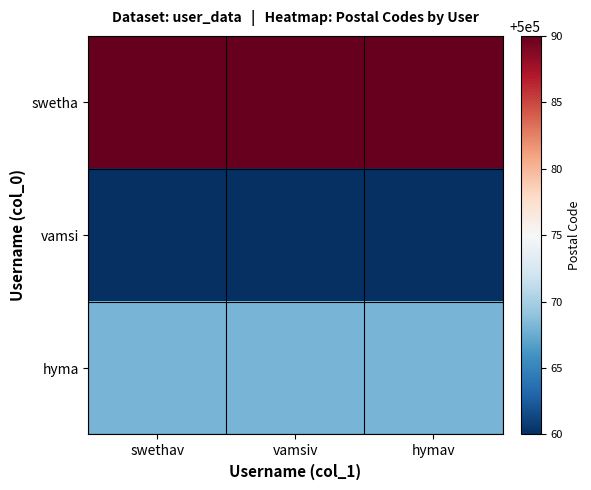

Reading left to right, what are all the values shown in this chart?

swetha: swethav=500090	vamsiv=500090	hymav=500090
vamsi: swethav=500060	vamsiv=500060	hymav=500060
hyma: swethav=500068	vamsiv=500068	hymav=500068